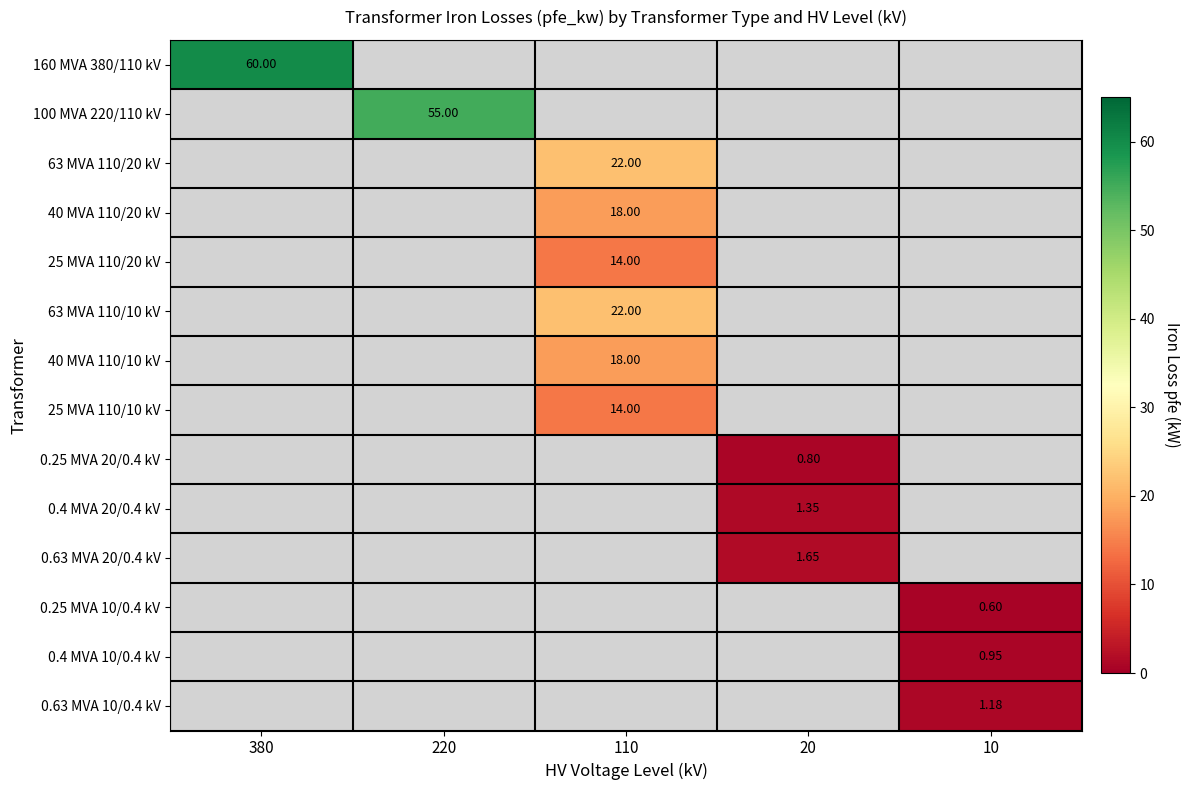

At which category is the sum across all series the highest?

110